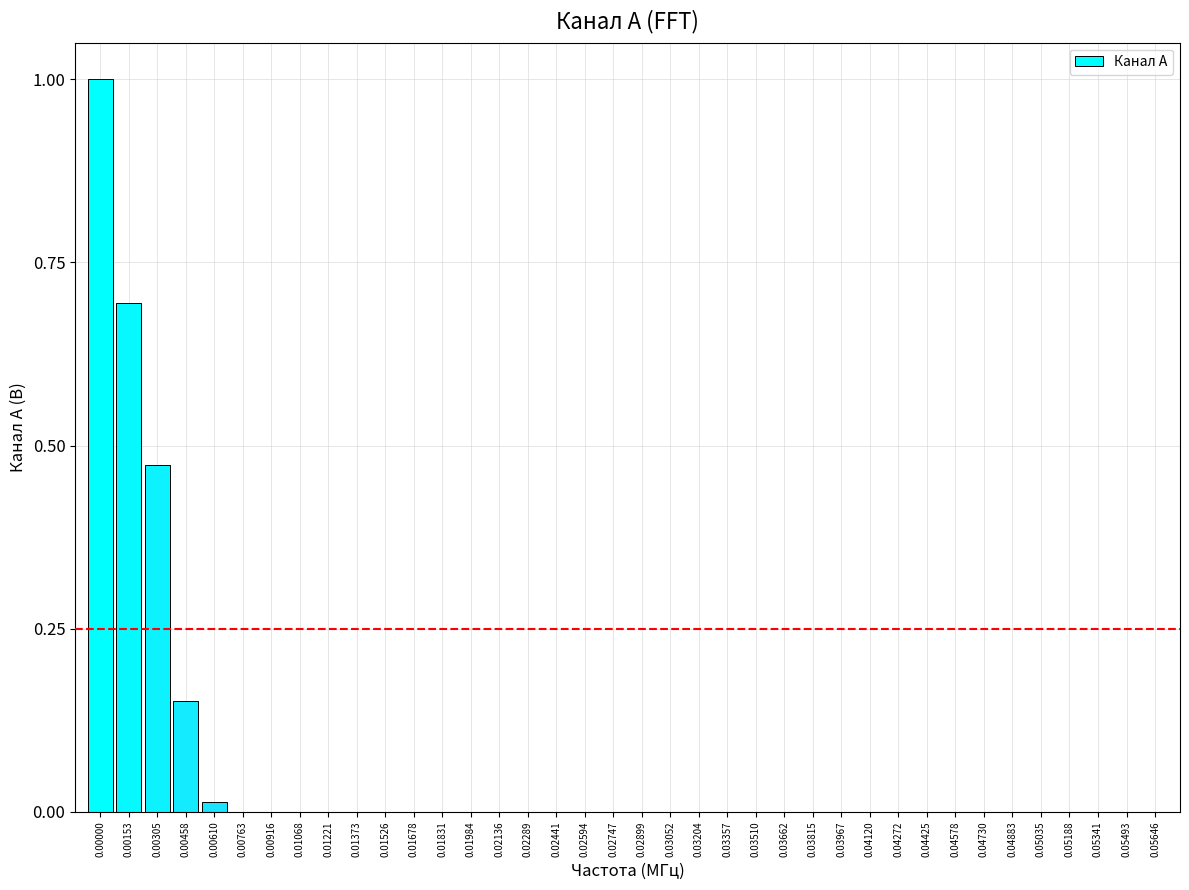

What is the sum of all values?

2.3